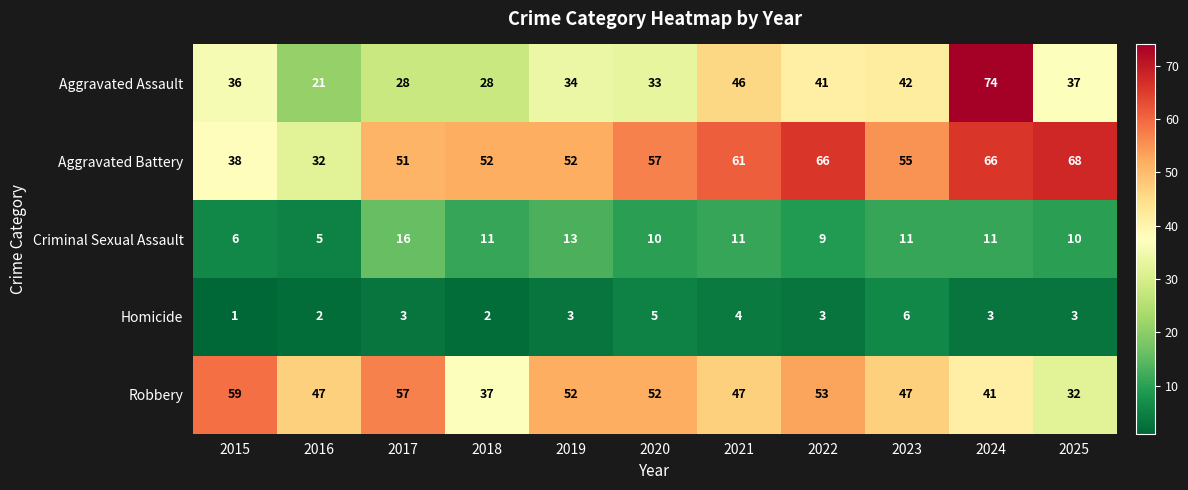

At which label is Aggravated Assault closest to 47?

2021